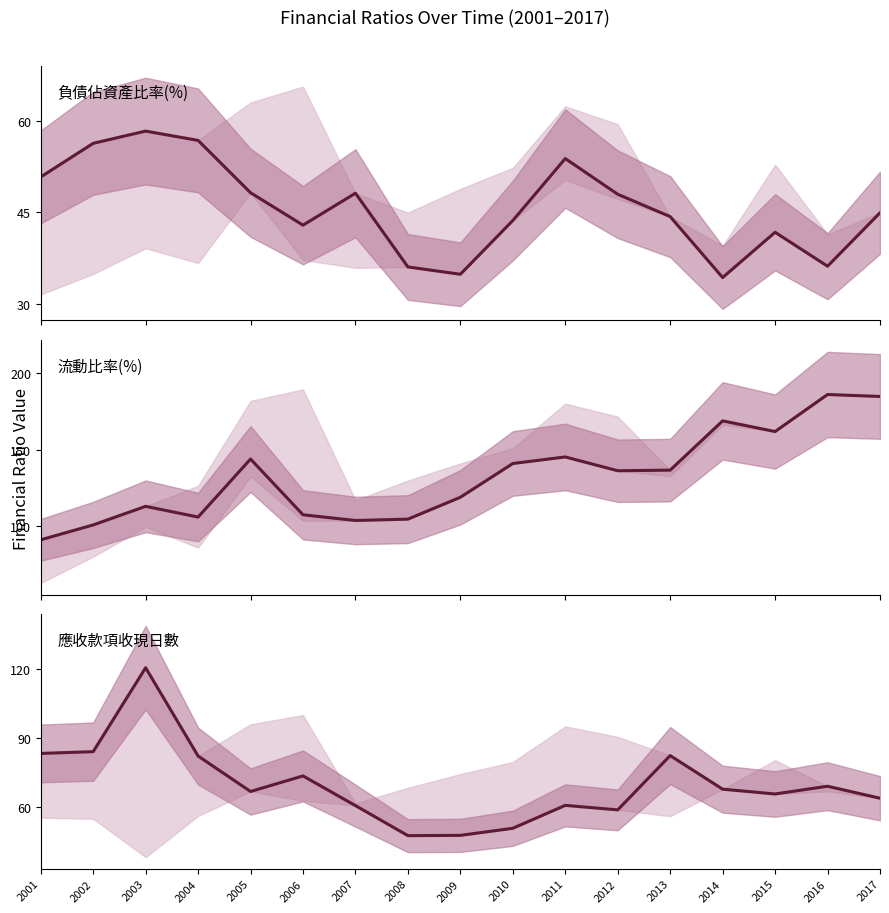

Rank the series at 2005 from highest to lowest value.

流動比率(%), 應收款項收現日數, 負債佔資產比率(%)